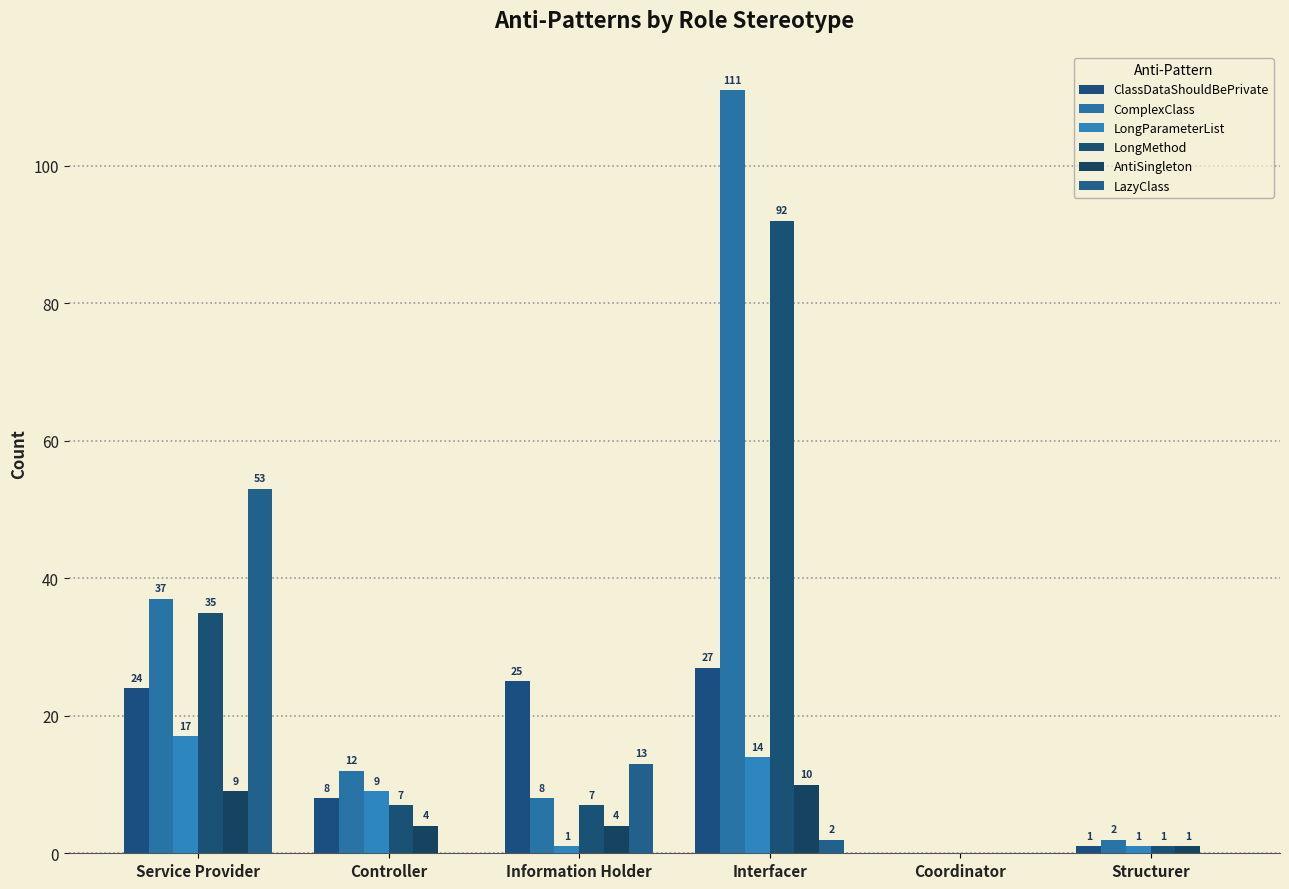

Is it true that LazyClass equals 0 at Coordinator?

True